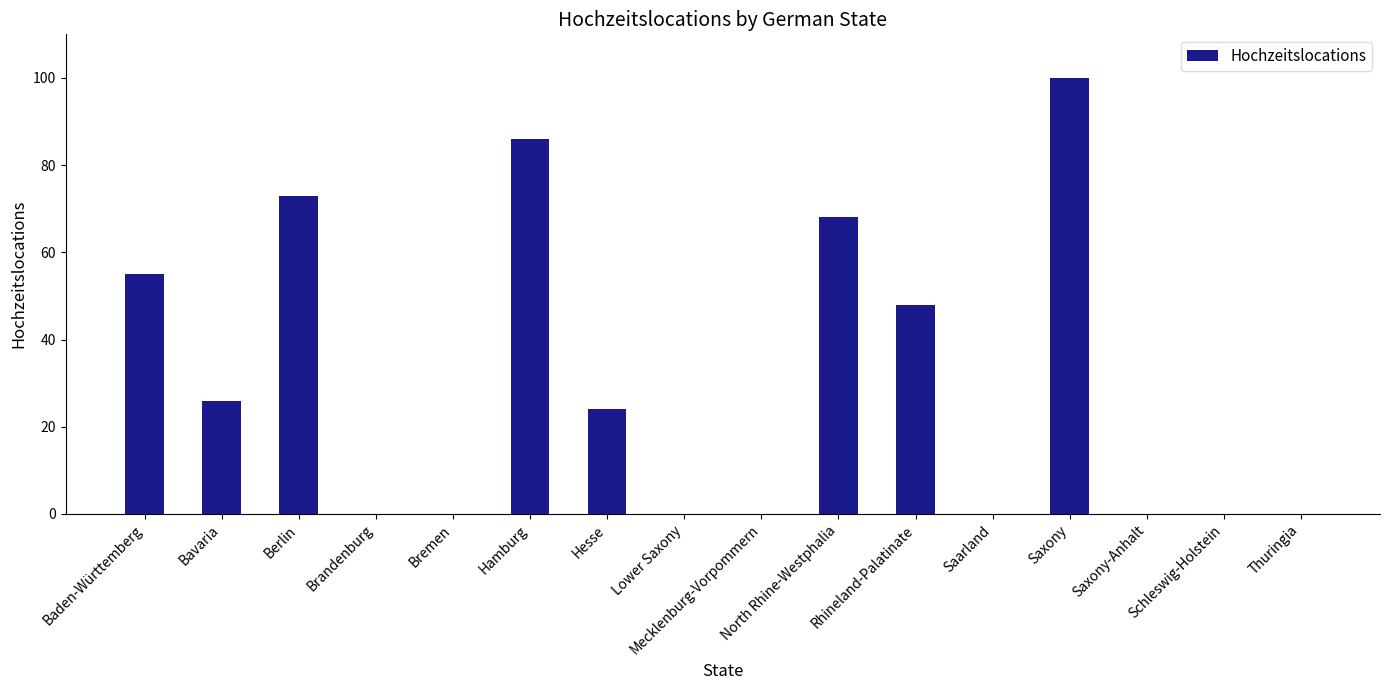

Which label corresponds to the largest value in the chart?

Saxony